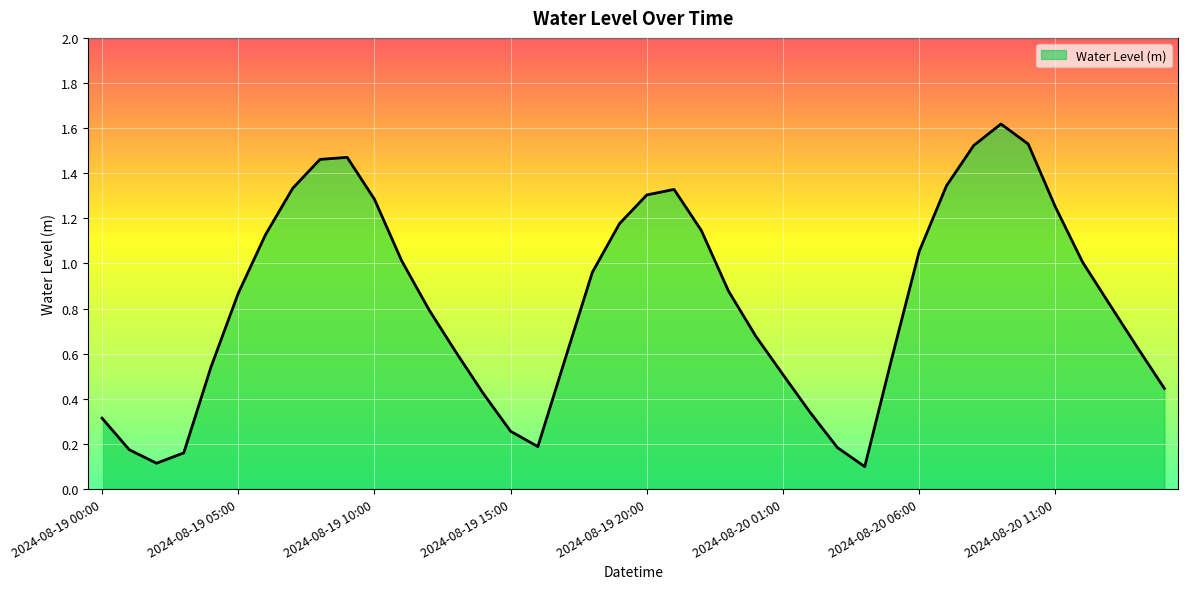

How many lines are shown in the chart?

1